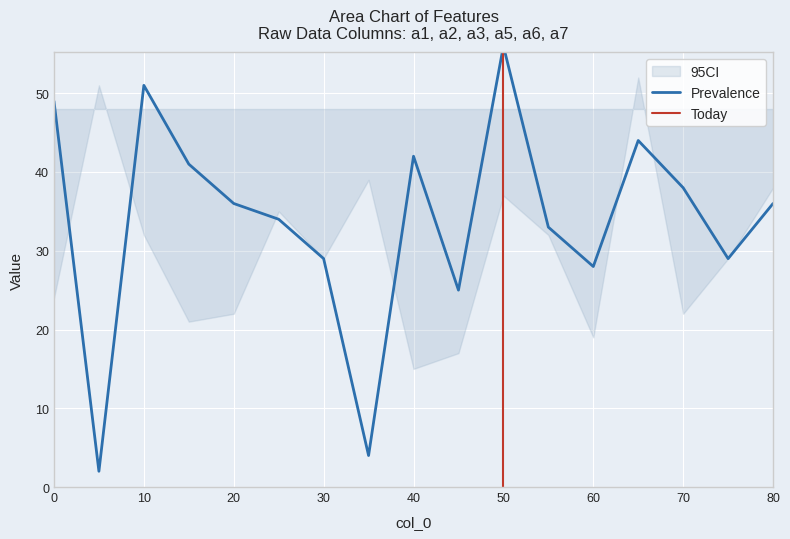

Does the chart display data point markers on the line(s)?

No